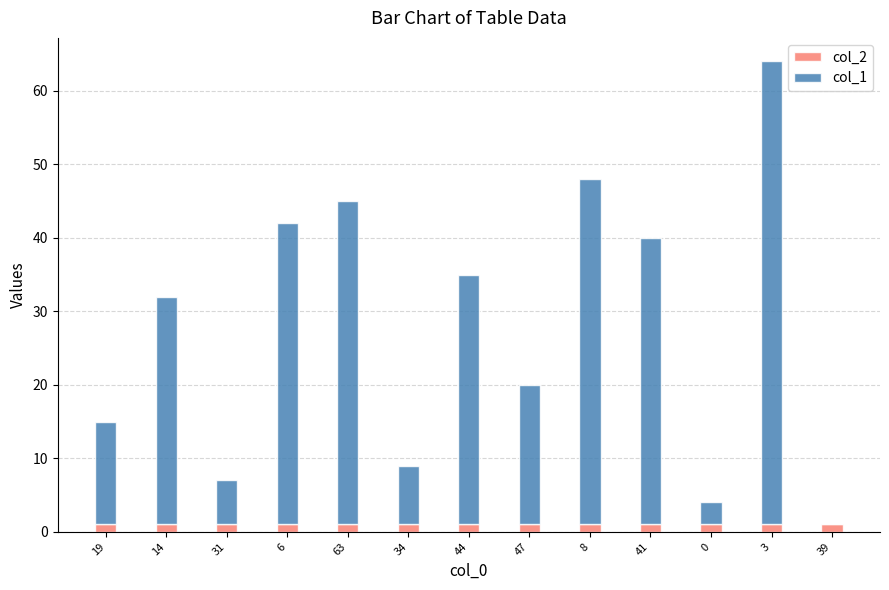

What is the sum of all col_2 values?

13